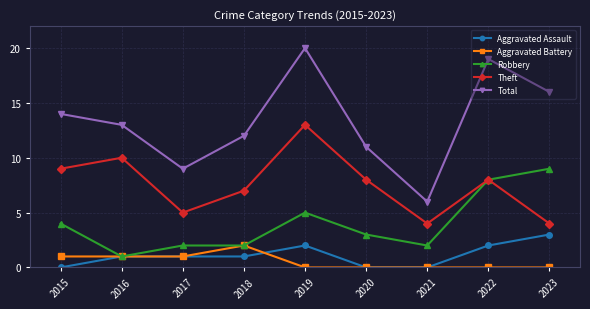

Where is the first local minimum for Robbery?

2016